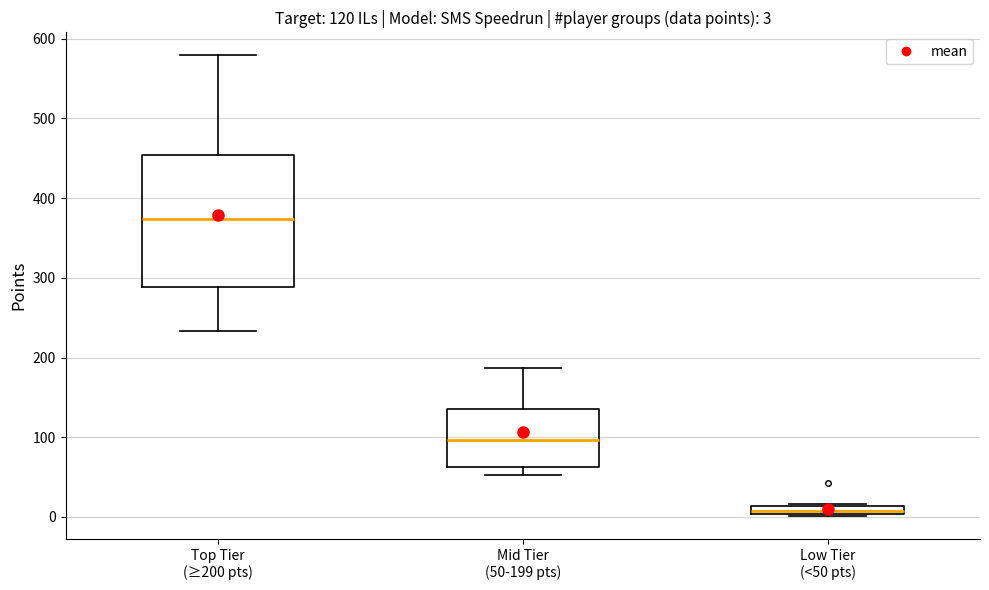

Which box has the lowest median line?

Low Tier (<50 pts)